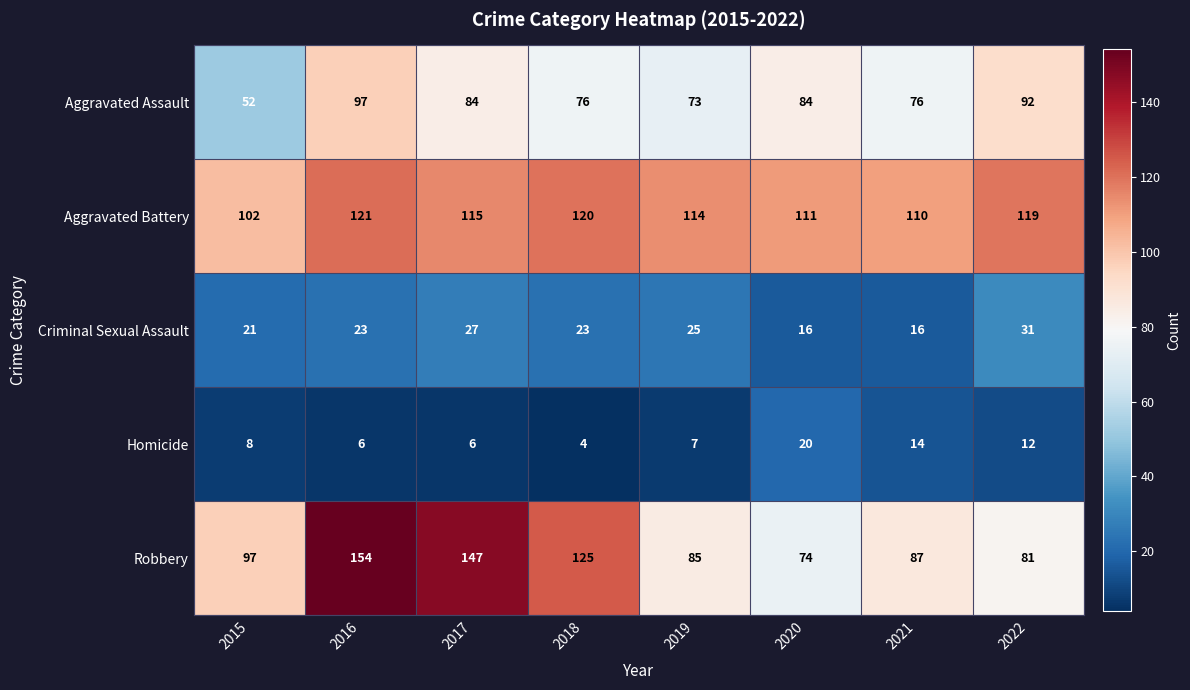

Is it true that Homicide equals 2 at 2019?

False